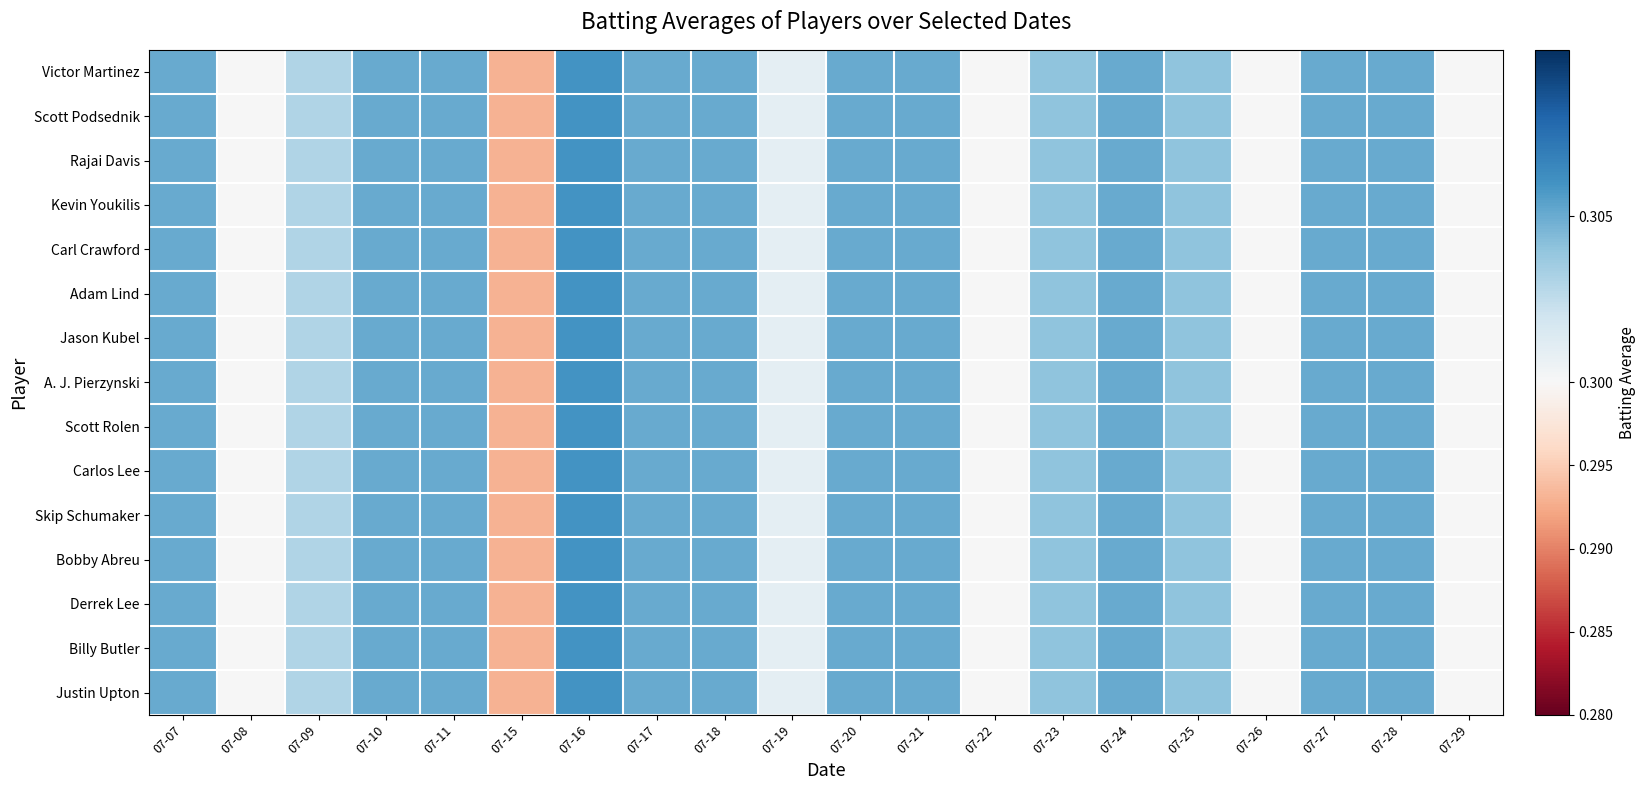

Reading right to left, what are all the values shown in this chart?

Victor Martinez: 07-29=0.3	07-28=0.3	07-27=0.3	07-26=0.3	07-25=0.3	07-24=0.3	07-23=0.3	07-22=0.3	07-21=0.3	07-20=0.3	07-19=0.3	07-18=0.3	07-17=0.3	07-16=0.3	07-15=0.3	07-11=0.3	07-10=0.3	07-09=0.3	07-08=0.3	07-07=0.3
Scott Podsednik: 07-29=0.3	07-28=0.3	07-27=0.3	07-26=0.3	07-25=0.3	07-24=0.3	07-23=0.3	07-22=0.3	07-21=0.3	07-20=0.3	07-19=0.3	07-18=0.3	07-17=0.3	07-16=0.3	07-15=0.3	07-11=0.3	07-10=0.3	07-09=0.3	07-08=0.3	07-07=0.3
Rajai Davis: 07-29=0.3	07-28=0.3	07-27=0.3	07-26=0.3	07-25=0.3	07-24=0.3	07-23=0.3	07-22=0.3	07-21=0.3	07-20=0.3	07-19=0.3	07-18=0.3	07-17=0.3	07-16=0.3	07-15=0.3	07-11=0.3	07-10=0.3	07-09=0.3	07-08=0.3	07-07=0.3
Kevin Youkilis: 07-29=0.3	07-28=0.3	07-27=0.3	07-26=0.3	07-25=0.3	07-24=0.3	07-23=0.3	07-22=0.3	07-21=0.3	07-20=0.3	07-19=0.3	07-18=0.3	07-17=0.3	07-16=0.3	07-15=0.3	07-11=0.3	07-10=0.3	07-09=0.3	07-08=0.3	07-07=0.3
Carl Crawford: 07-29=0.3	07-28=0.3	07-27=0.3	07-26=0.3	07-25=0.3	07-24=0.3	07-23=0.3	07-22=0.3	07-21=0.3	07-20=0.3	07-19=0.3	07-18=0.3	07-17=0.3	07-16=0.3	07-15=0.3	07-11=0.3	07-10=0.3	07-09=0.3	07-08=0.3	07-07=0.3
Adam Lind: 07-29=0.3	07-28=0.3	07-27=0.3	07-26=0.3	07-25=0.3	07-24=0.3	07-23=0.3	07-22=0.3	07-21=0.3	07-20=0.3	07-19=0.3	07-18=0.3	07-17=0.3	07-16=0.3	07-15=0.3	07-11=0.3	07-10=0.3	07-09=0.3	07-08=0.3	07-07=0.3
Jason Kubel: 07-29=0.3	07-28=0.3	07-27=0.3	07-26=0.3	07-25=0.3	07-24=0.3	07-23=0.3	07-22=0.3	07-21=0.3	07-20=0.3	07-19=0.3	07-18=0.3	07-17=0.3	07-16=0.3	07-15=0.3	07-11=0.3	07-10=0.3	07-09=0.3	07-08=0.3	07-07=0.3
A. J. Pierzynski: 07-29=0.3	07-28=0.3	07-27=0.3	07-26=0.3	07-25=0.3	07-24=0.3	07-23=0.3	07-22=0.3	07-21=0.3	07-20=0.3	07-19=0.3	07-18=0.3	07-17=0.3	07-16=0.3	07-15=0.3	07-11=0.3	07-10=0.3	07-09=0.3	07-08=0.3	07-07=0.3
Scott Rolen: 07-29=0.3	07-28=0.3	07-27=0.3	07-26=0.3	07-25=0.3	07-24=0.3	07-23=0.3	07-22=0.3	07-21=0.3	07-20=0.3	07-19=0.3	07-18=0.3	07-17=0.3	07-16=0.3	07-15=0.3	07-11=0.3	07-10=0.3	07-09=0.3	07-08=0.3	07-07=0.3
Carlos Lee: 07-29=0.3	07-28=0.3	07-27=0.3	07-26=0.3	07-25=0.3	07-24=0.3	07-23=0.3	07-22=0.3	07-21=0.3	07-20=0.3	07-19=0.3	07-18=0.3	07-17=0.3	07-16=0.3	07-15=0.3	07-11=0.3	07-10=0.3	07-09=0.3	07-08=0.3	07-07=0.3
Skip Schumaker: 07-29=0.3	07-28=0.3	07-27=0.3	07-26=0.3	07-25=0.3	07-24=0.3	07-23=0.3	07-22=0.3	07-21=0.3	07-20=0.3	07-19=0.3	07-18=0.3	07-17=0.3	07-16=0.3	07-15=0.3	07-11=0.3	07-10=0.3	07-09=0.3	07-08=0.3	07-07=0.3
Bobby Abreu: 07-29=0.3	07-28=0.3	07-27=0.3	07-26=0.3	07-25=0.3	07-24=0.3	07-23=0.3	07-22=0.3	07-21=0.3	07-20=0.3	07-19=0.3	07-18=0.3	07-17=0.3	07-16=0.3	07-15=0.3	07-11=0.3	07-10=0.3	07-09=0.3	07-08=0.3	07-07=0.3
Derrek Lee: 07-29=0.3	07-28=0.3	07-27=0.3	07-26=0.3	07-25=0.3	07-24=0.3	07-23=0.3	07-22=0.3	07-21=0.3	07-20=0.3	07-19=0.3	07-18=0.3	07-17=0.3	07-16=0.3	07-15=0.3	07-11=0.3	07-10=0.3	07-09=0.3	07-08=0.3	07-07=0.3
Billy Butler: 07-29=0.3	07-28=0.3	07-27=0.3	07-26=0.3	07-25=0.3	07-24=0.3	07-23=0.3	07-22=0.3	07-21=0.3	07-20=0.3	07-19=0.3	07-18=0.3	07-17=0.3	07-16=0.3	07-15=0.3	07-11=0.3	07-10=0.3	07-09=0.3	07-08=0.3	07-07=0.3
Justin Upton: 07-29=0.3	07-28=0.3	07-27=0.3	07-26=0.3	07-25=0.3	07-24=0.3	07-23=0.3	07-22=0.3	07-21=0.3	07-20=0.3	07-19=0.3	07-18=0.3	07-17=0.3	07-16=0.3	07-15=0.3	07-11=0.3	07-10=0.3	07-09=0.3	07-08=0.3	07-07=0.3